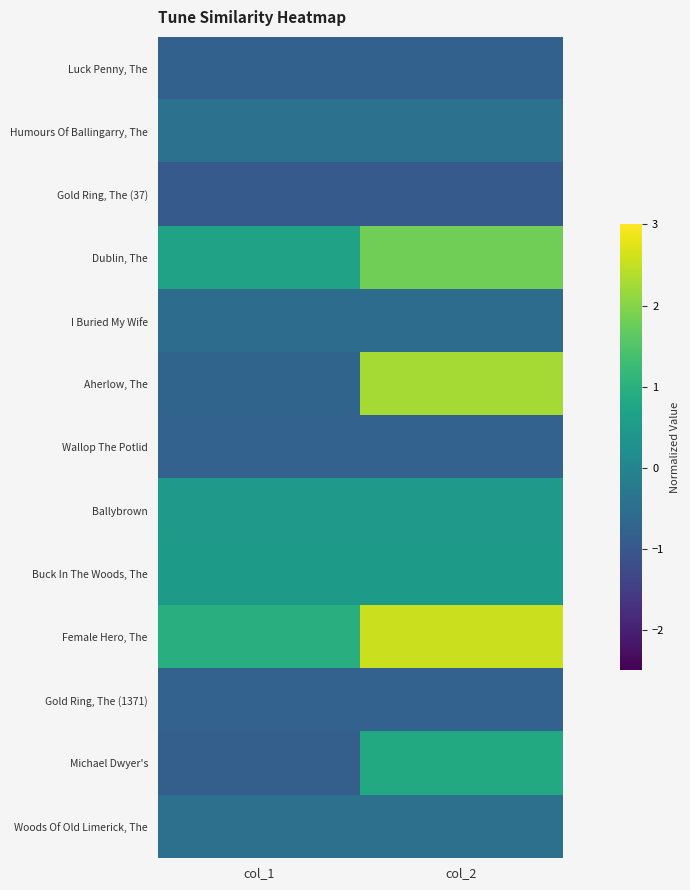

Reading left to right, extract all data points from this chart.

Luck Penny, The: col_1=-0.8	col_2=-0.8
Humours Of Ballingarry, The: col_1=-0.4	col_2=-0.4
Gold Ring, The (37): col_1=-0.9	col_2=-0.9
Dublin, The: col_1=0.7	col_2=1.8
I Buried My Wife: col_1=-0.6	col_2=-0.6
Aherlow, The: col_1=-0.7	col_2=2.3
Wallop The Potlid: col_1=-0.8	col_2=-0.8
Ballybrown: col_1=0.5	col_2=0.5
Buck In The Woods, The: col_1=0.5	col_2=0.5
Female Hero, The: col_1=0.9	col_2=2.6
Gold Ring, The (1371): col_1=-0.8	col_2=-0.8
Michael Dwyer's: col_1=-0.8	col_2=0.8
Woods Of Old Limerick, The: col_1=-0.5	col_2=-0.5